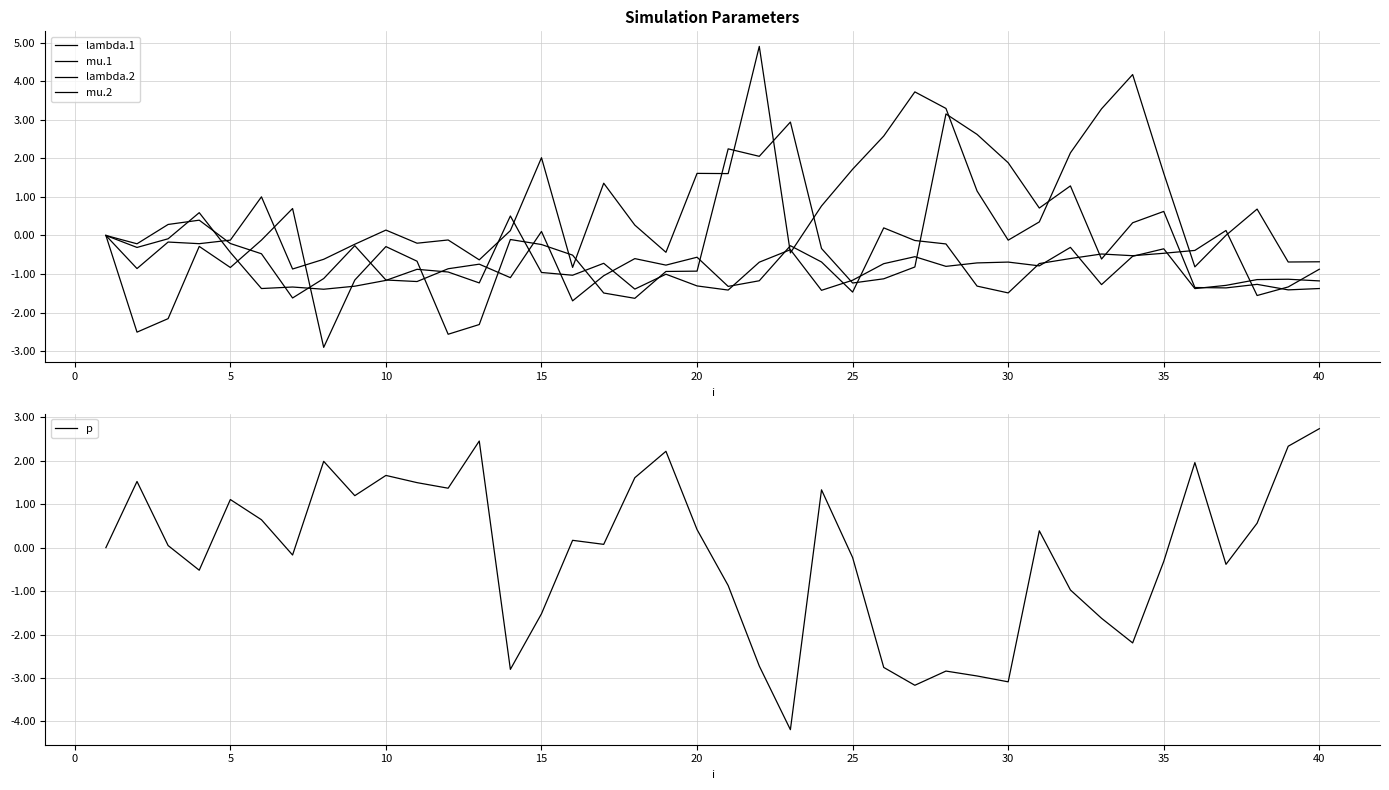

Which category has the highest value in the p series?

40